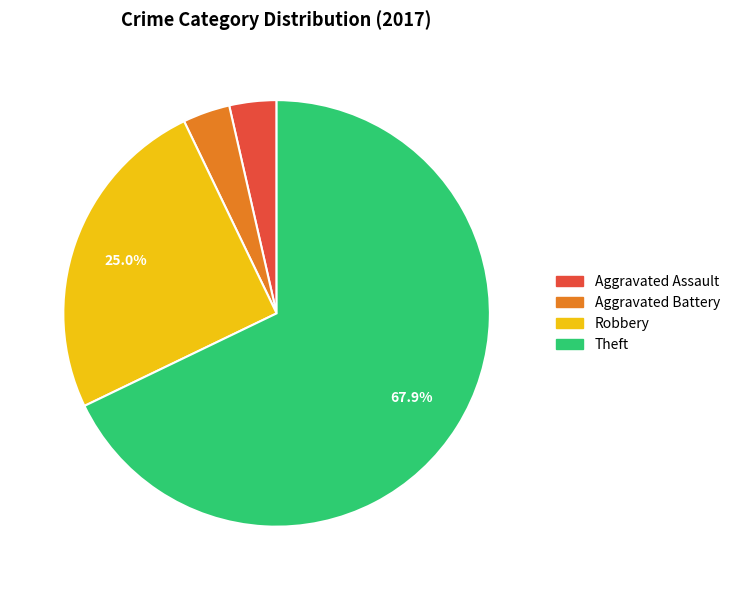

Which slice is the largest?

Theft